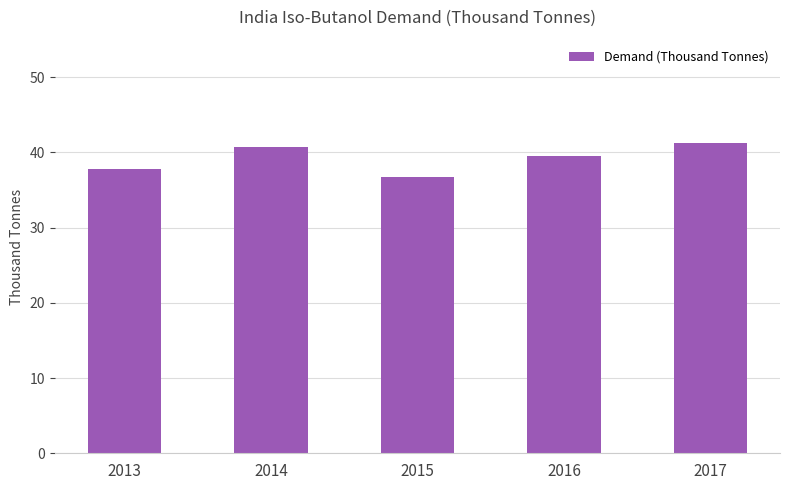

What is the average value?

39.2